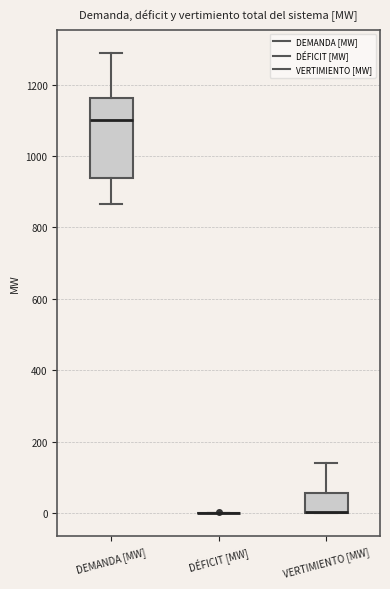

Reading left to right, read every box against the y-axis: the position of its median line, the range the box covers, and the ends of its whiskers. The values are not printed on the chart, so give them approximately, as read against the axis.

DEMANDA [MW]: median 1100, box 940 to 1160, whiskers 860 to 1300
DÉFICIT [MW]: box collapsed to a line at 0, whiskers 0 to 0
VERTIMIENTO [MW]: median 0 (drawn on the box's lower edge), box 0 to 60, whiskers 0 to 140